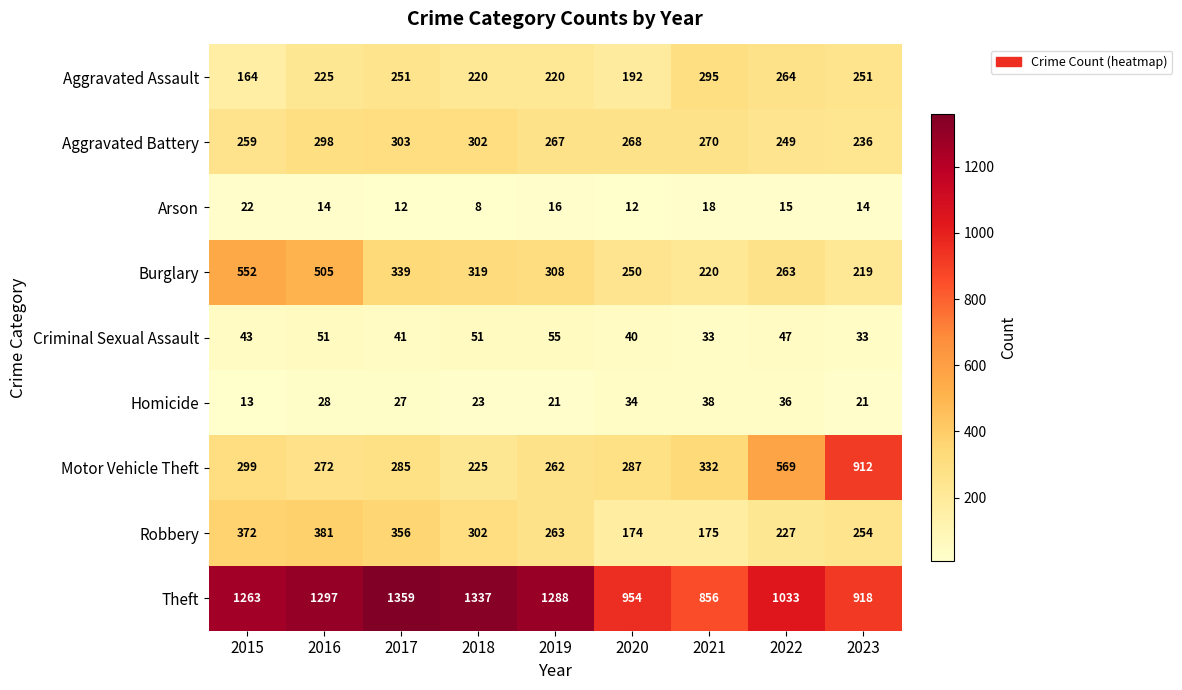

What value does the Aggravated Battery series have at 2023?

236